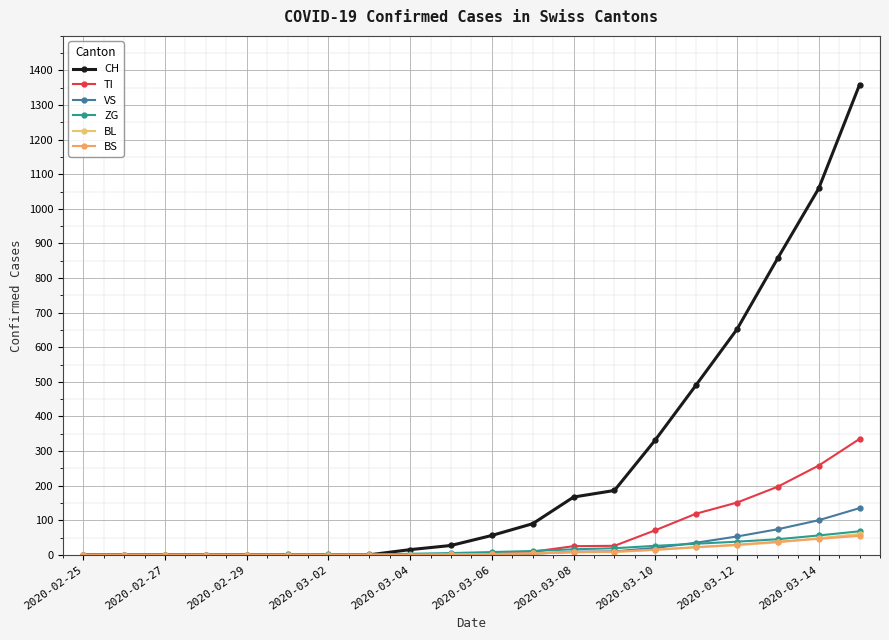

How many series are shown in this chart?

6